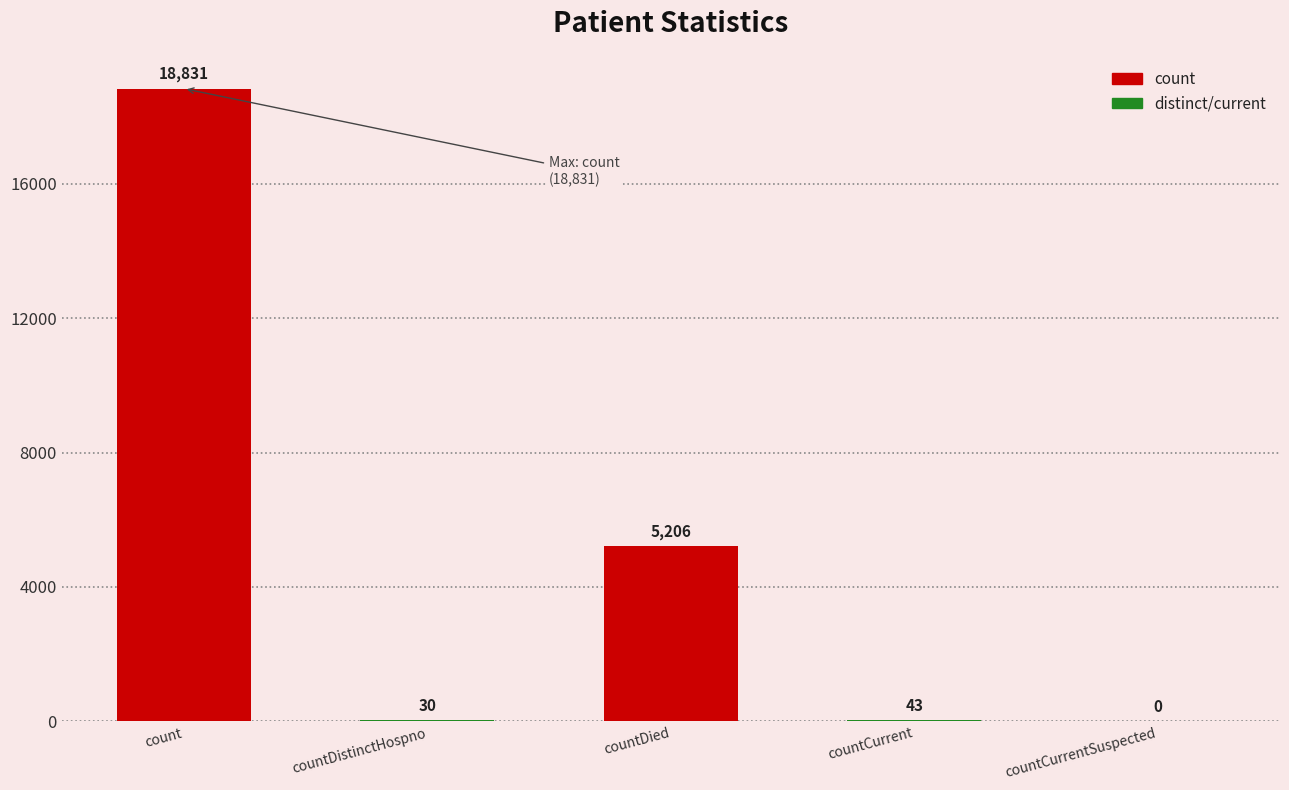

Which label corresponds to the largest value in the chart?

count